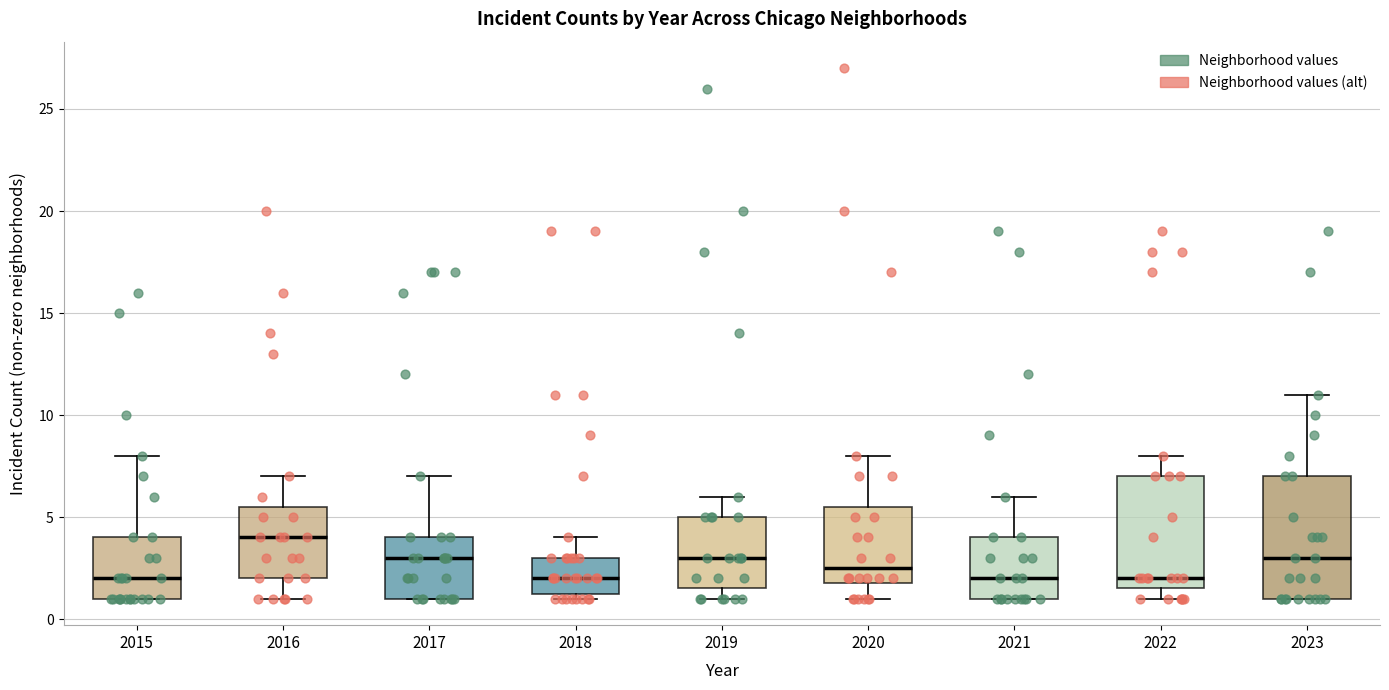

Which box is the tallest, from its lower edge to its upper edge?

2023